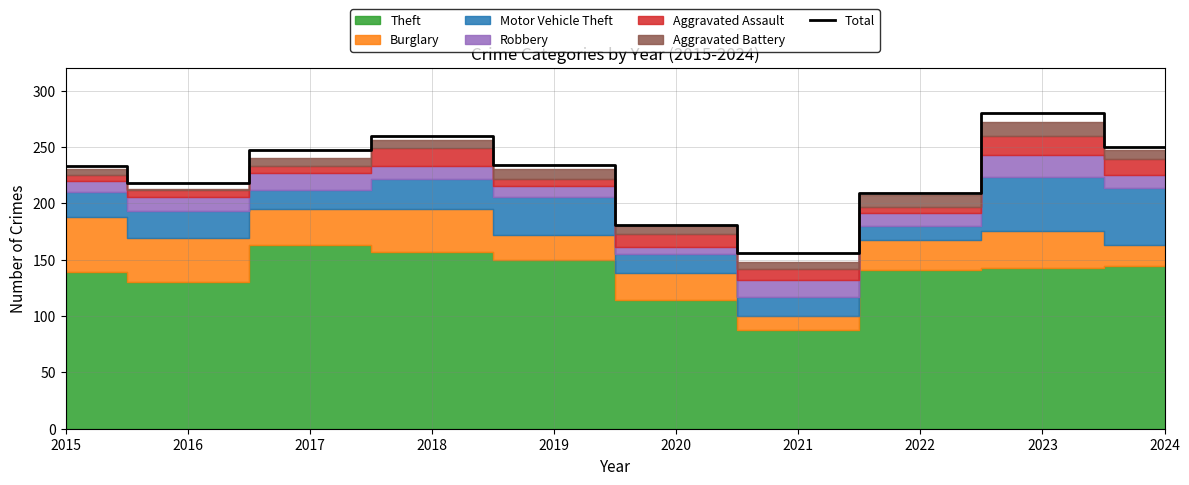

What is the value of the 6th point from the left?

181